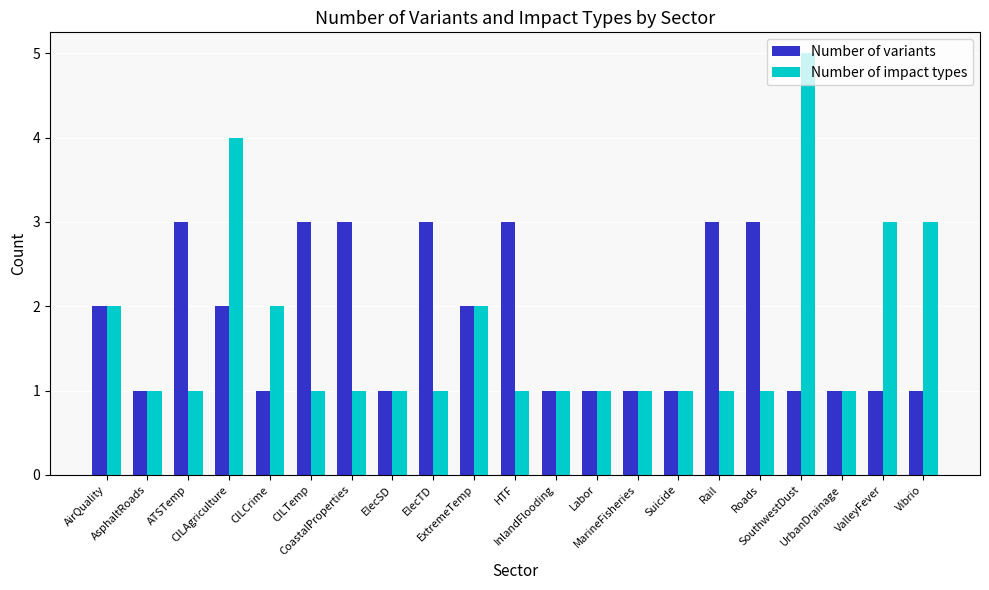

What is the difference between the maximum and second lowest values in the Number of variants series?

2